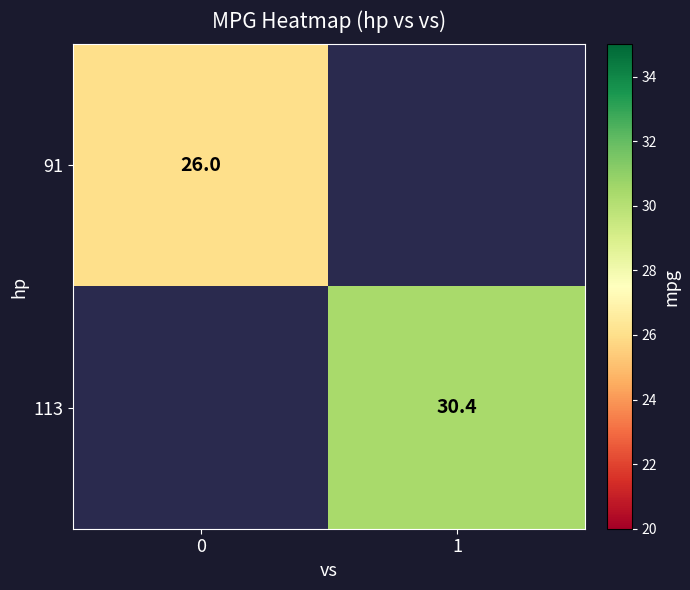

True or false: 91 has a value of 43.8 at 0.

False